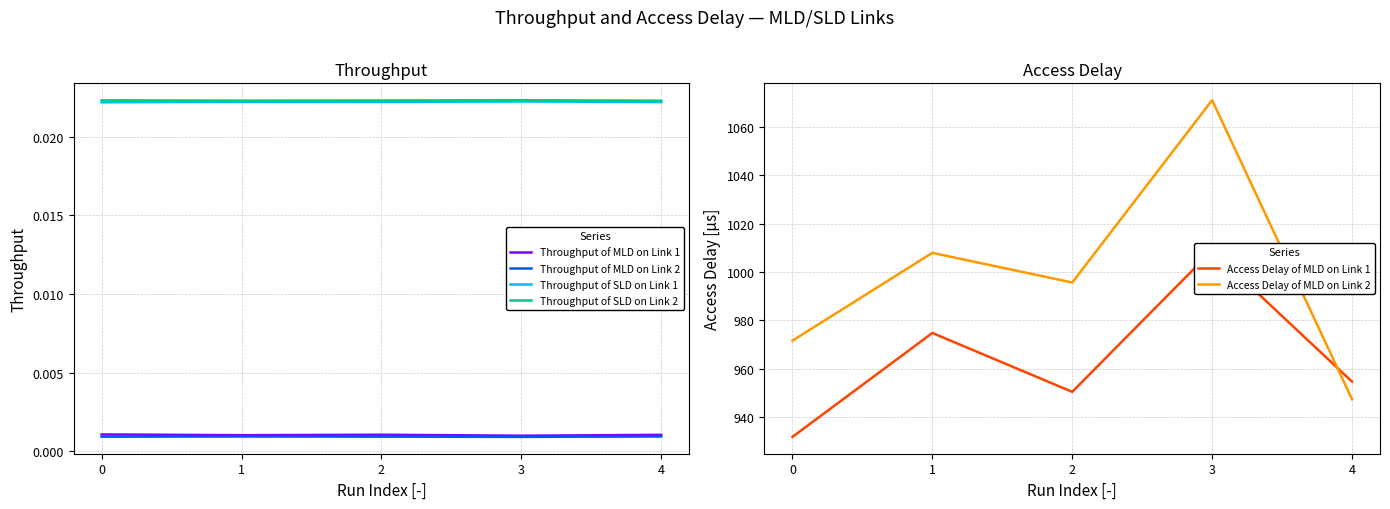

Where is the first local minimum for Throughput of SLD on Link 2?

1